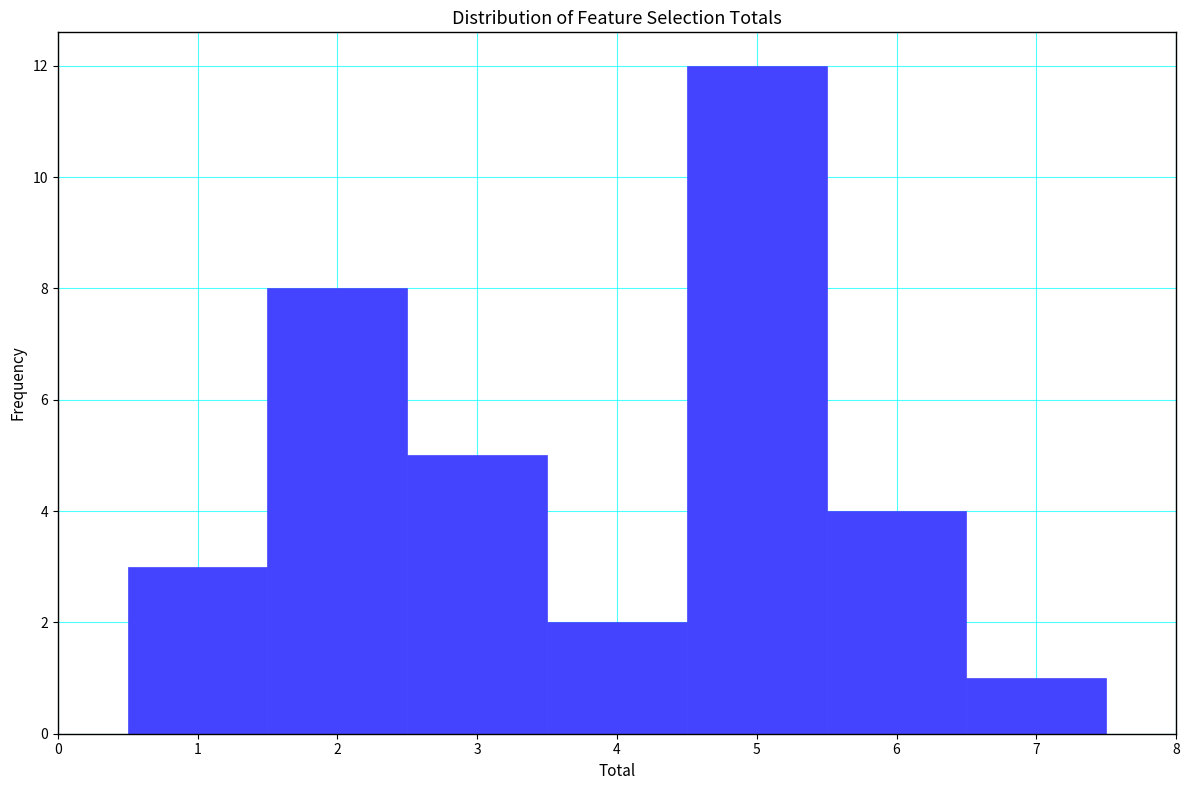

Which range on the x-axis has the tallest bar?

4.5 to 5.5